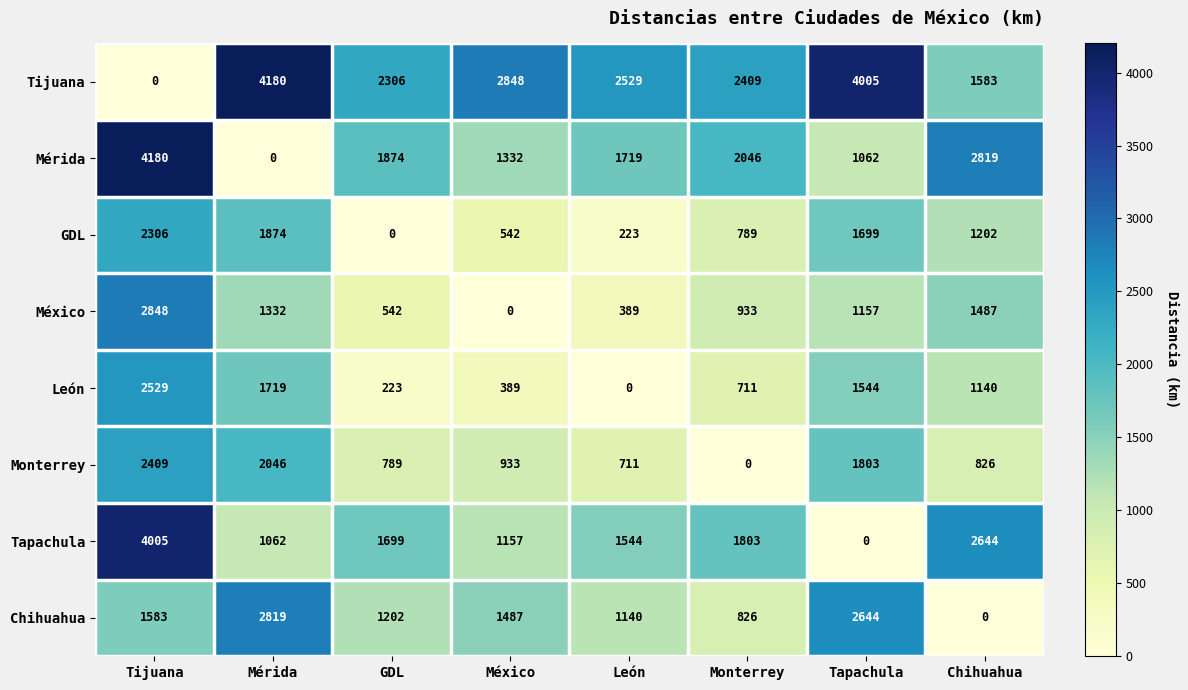

What is the total value across all series at Tijuana?

19860